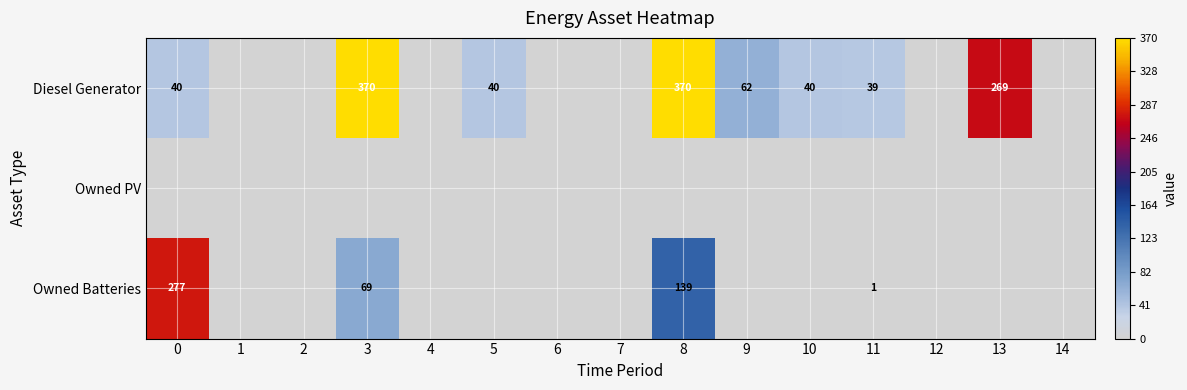

List the series in order of their peak value, highest first.

row_0, row_2, row_1